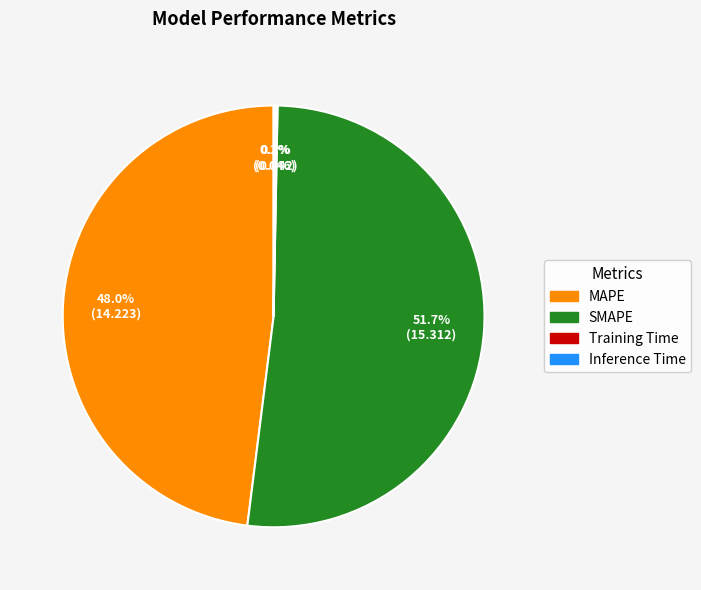

What is the largest slice in the pie chart?

SMAPE